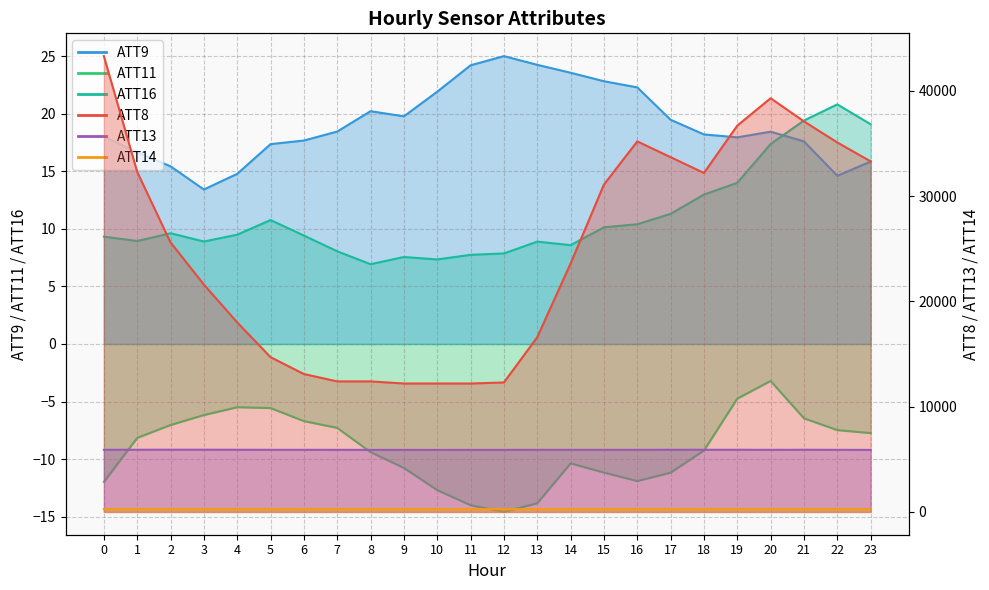

What is the total value across all series at 0?

49486.9